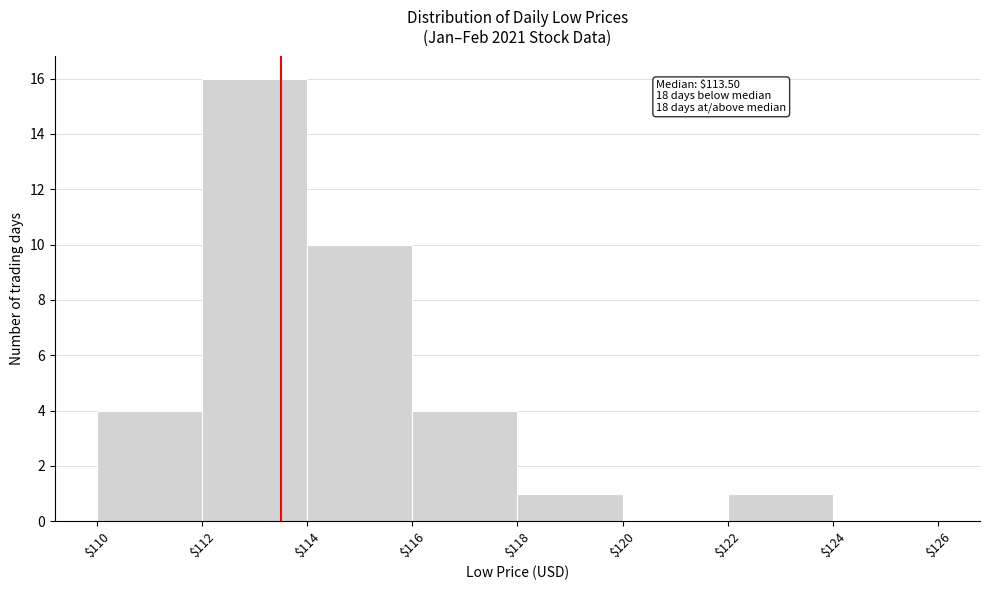

Which range on the x-axis has the tallest bar?

$112 to $114